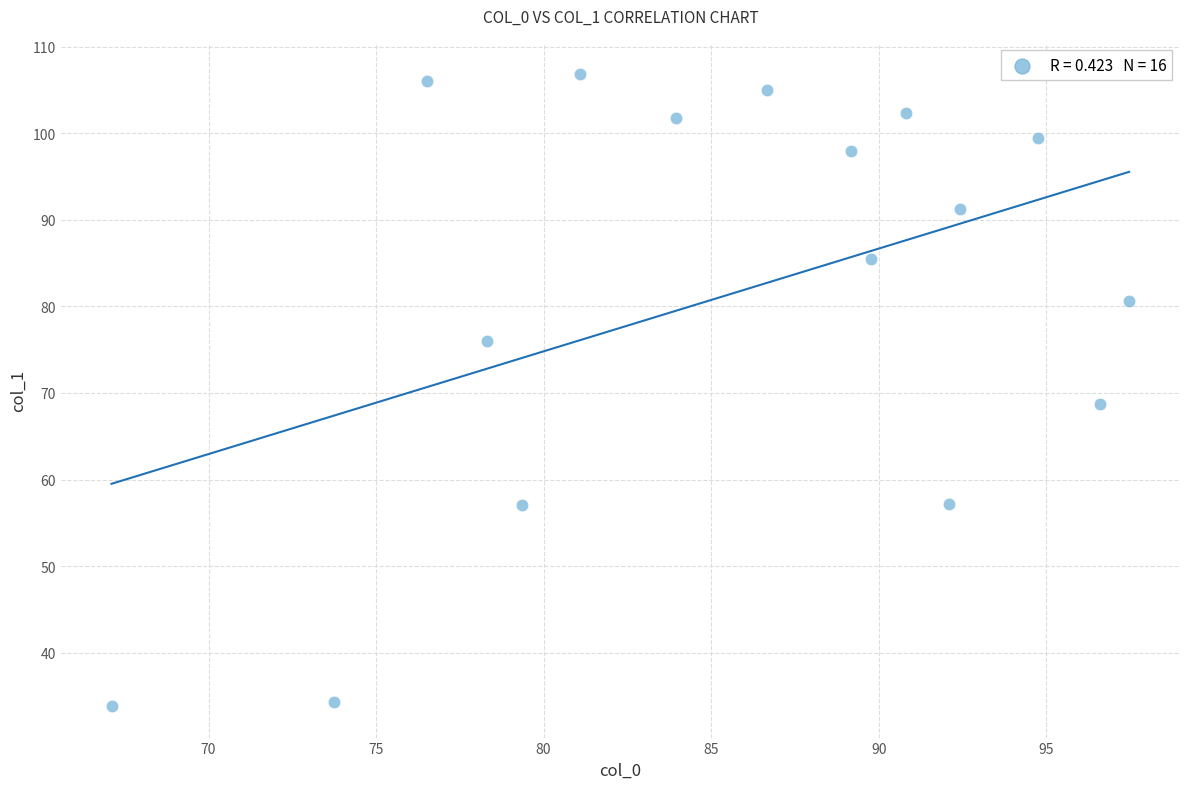

What is the range of Y values (max minus min)?

72.9